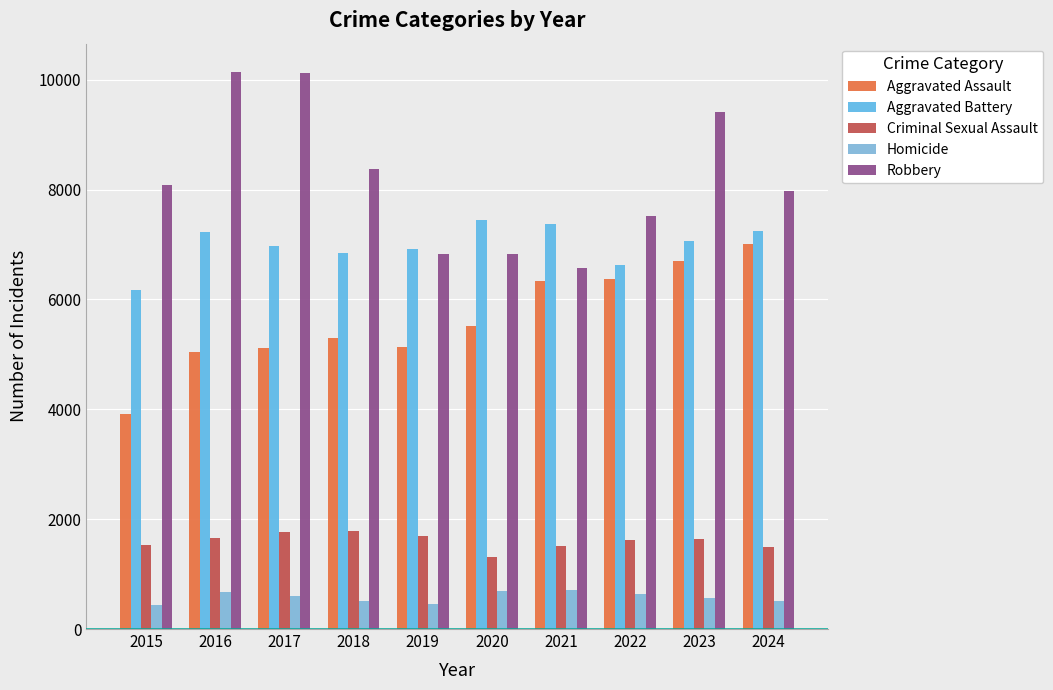

At which category does the chart reach its peak across all series?

2016